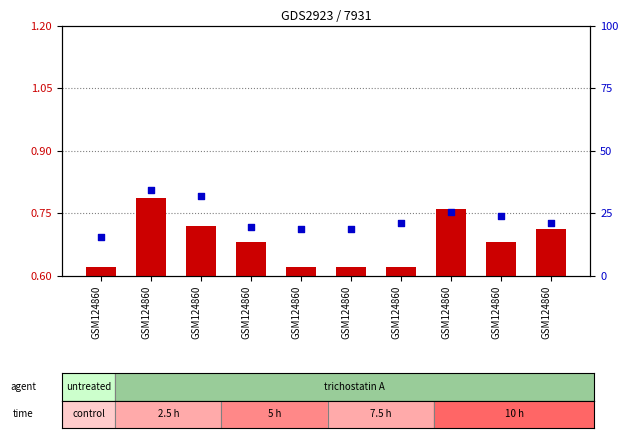

At how many categories does at least one series exceed 22?

4